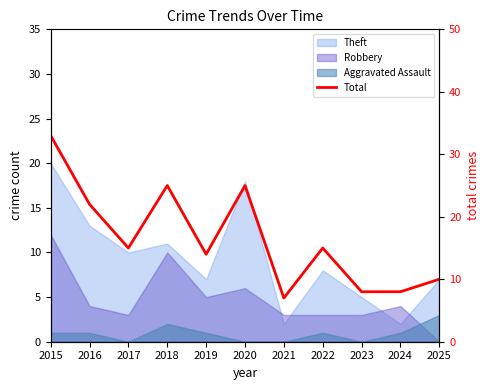

Which category has the highest value across all series?

2015